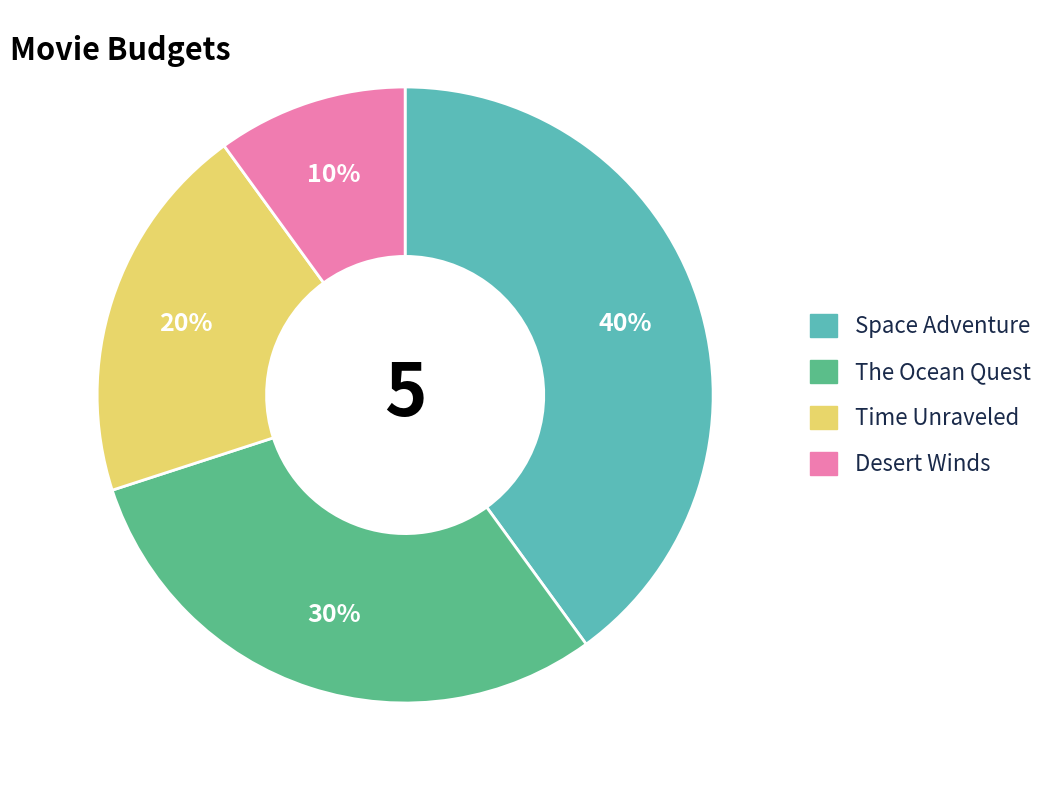

Rank the categories by value from lowest to highest.

Desert Winds, Time Unraveled, The Ocean Quest, Space Adventure